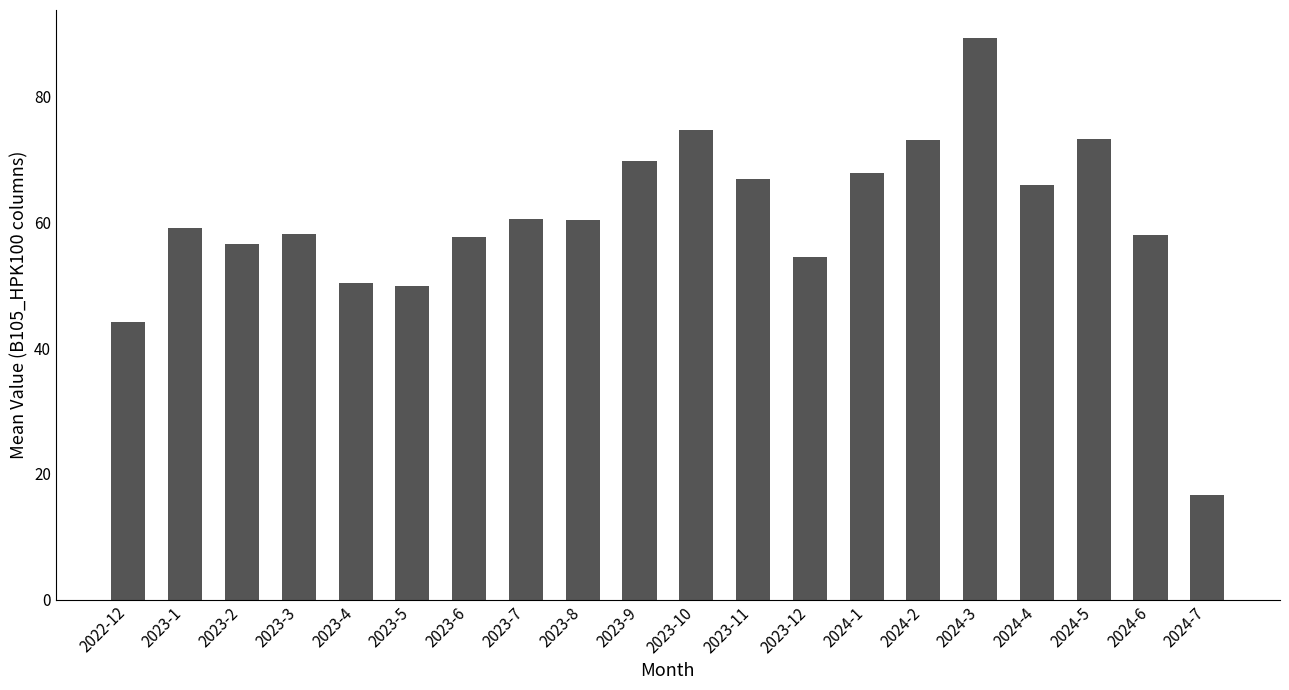

What is the maximum value shown in the chart?

89.2